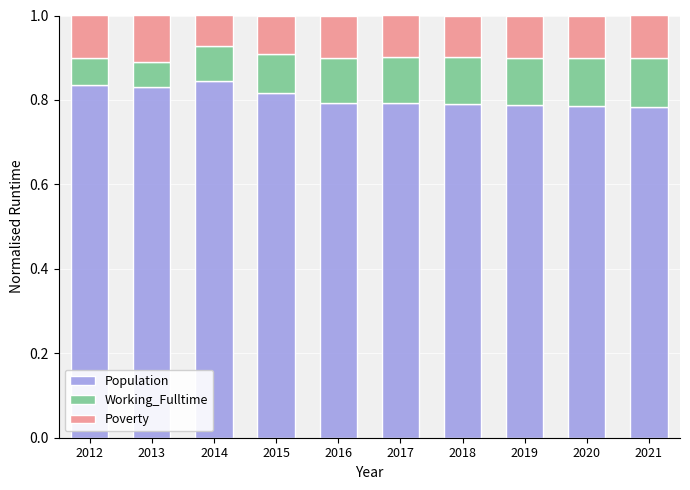

The Population series shows 0.5 at 2019. True or false?

False